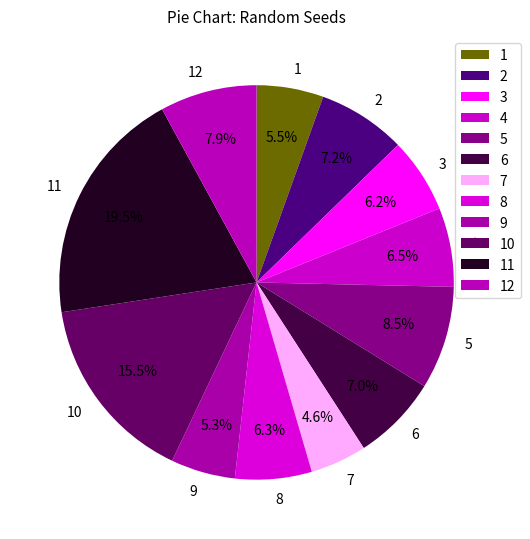

Which slice is the smallest?

7